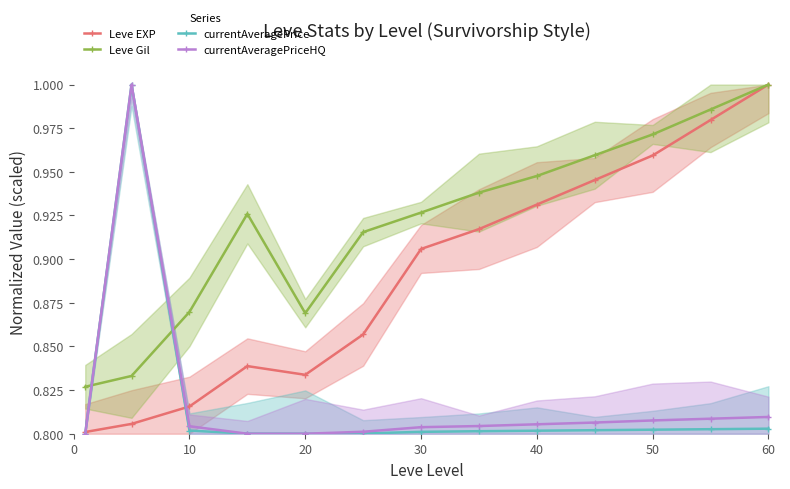

Reading left to right, list all the values displayed in this chart.

Leve EXP: 0.8	0.8	0.8	0.8	0.8	0.9	0.9	0.9	0.9	0.9	1.0	1.0	1.0
Leve Gil: 0.8	0.8	0.9	0.9	0.9	0.9	0.9	0.9	0.9	1.0	1.0	1.0	1.0
currentAveragePrice: 0.8	1.0	0.8	0.8	0.8	0.8	0.8	0.8	0.8	0.8	0.8	0.8	0.8
currentAveragePriceHQ: 0.8	1.0	0.8	0.8	0.8	0.8	0.8	0.8	0.8	0.8	0.8	0.8	0.8